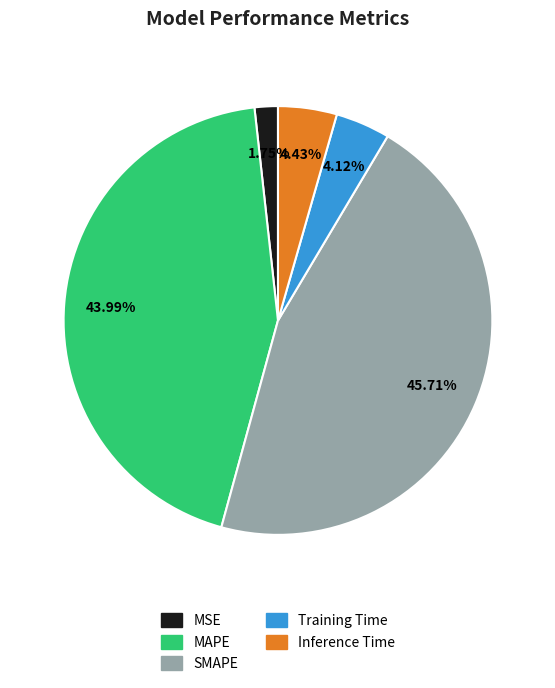

Does MAPE account for over 50% of the chart?

No